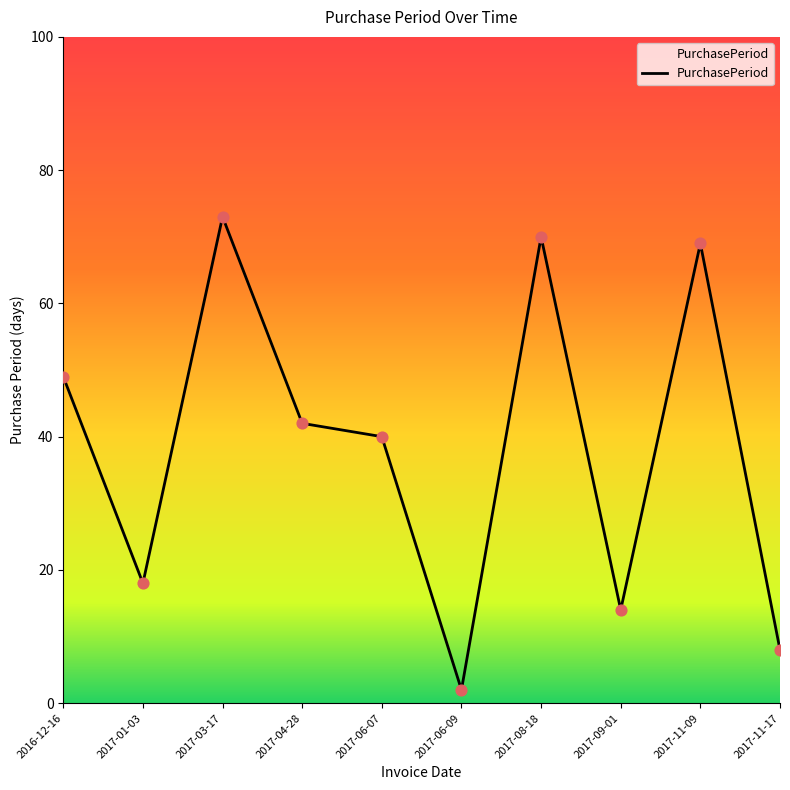

Which has a higher value, 2017-04-28 or 2017-06-09?

2017-04-28